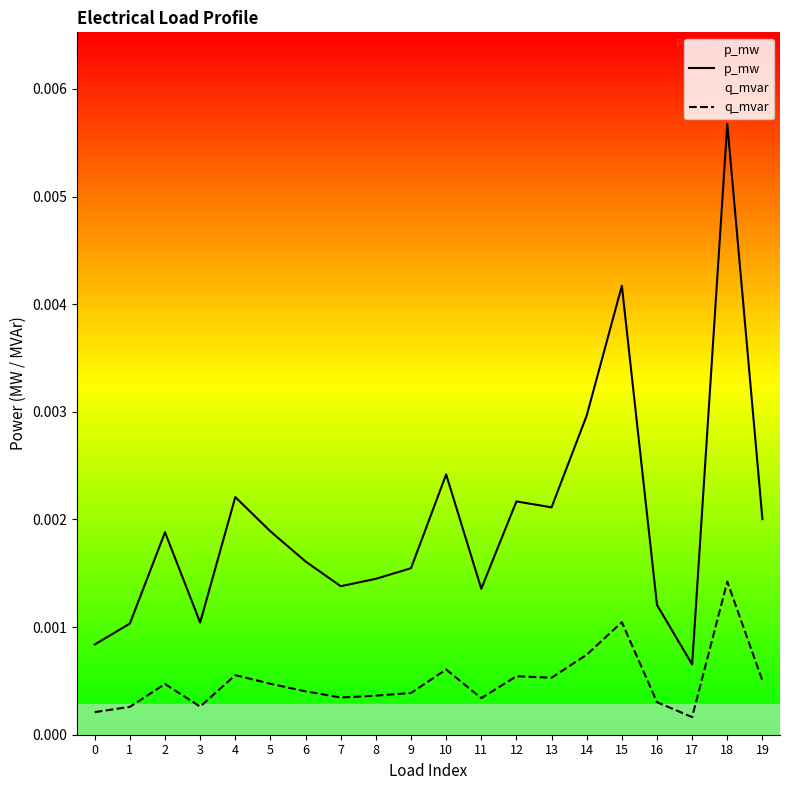

In p_mw, how many points are higher than both neighbors (excluding endpoints)?

6